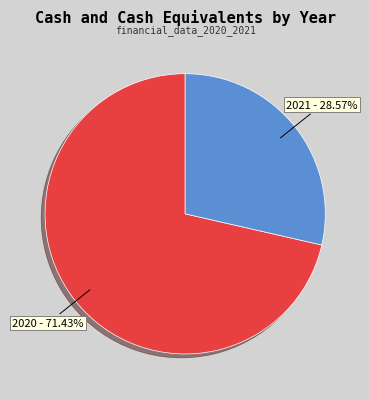

Does any single category account for the majority?

Yes